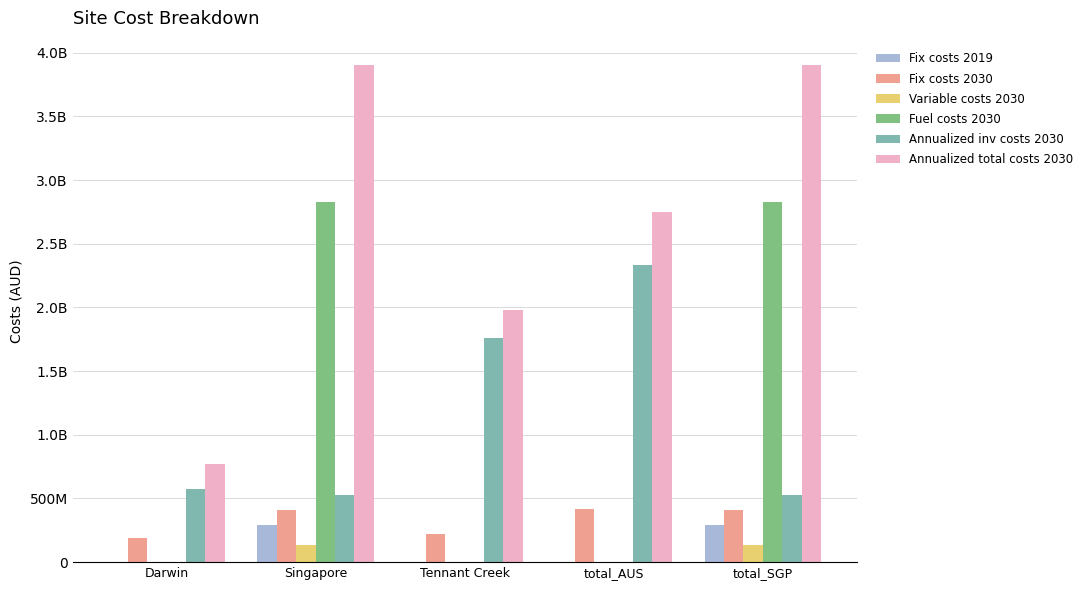

What are all the series names shown in the legend?

Fix costs 2019, Fix costs 2030, Variable costs 2030, Fuel costs 2030, Annualized inv costs 2030, Annualized total costs 2030